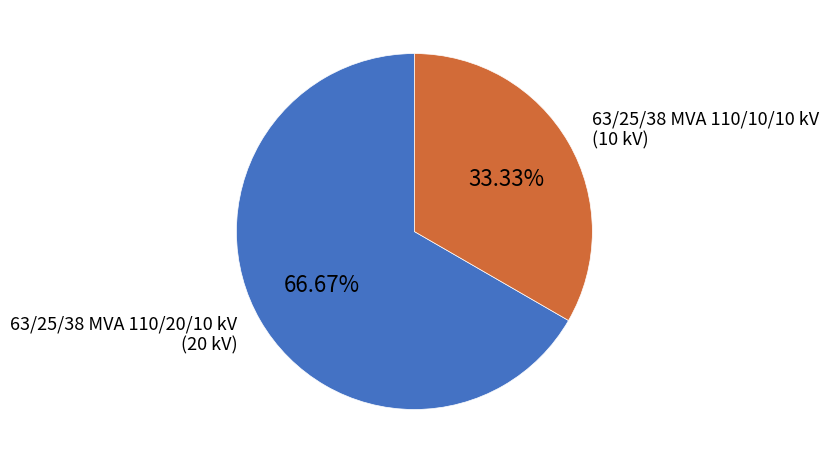

Is there a majority slice in this chart?

Yes